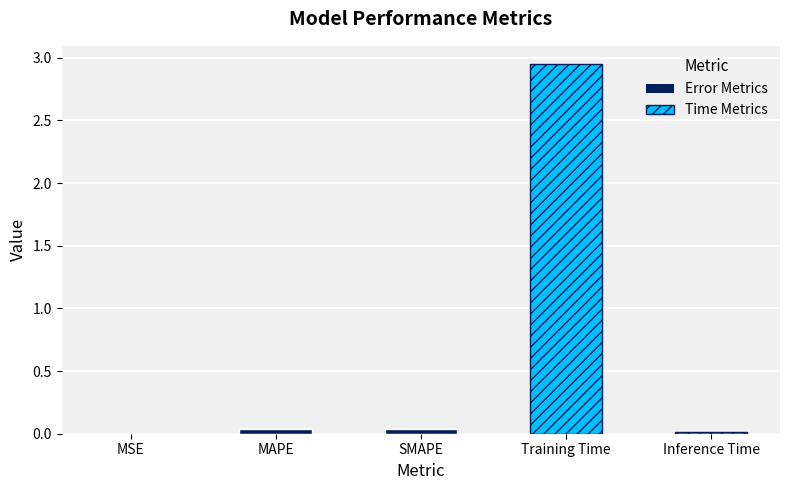

Are the bars horizontal?

No